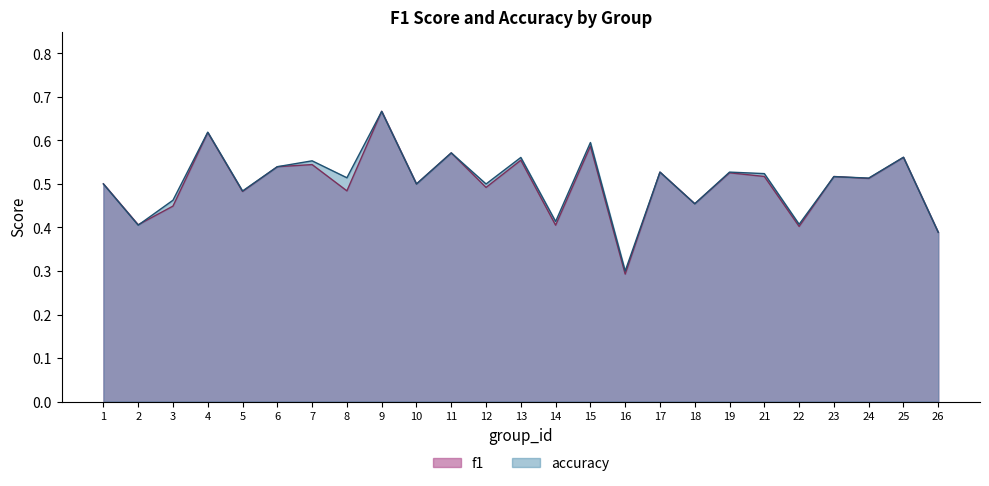

Between which two adjacent categories do f1 and accuracy first intersect?

2 and 3